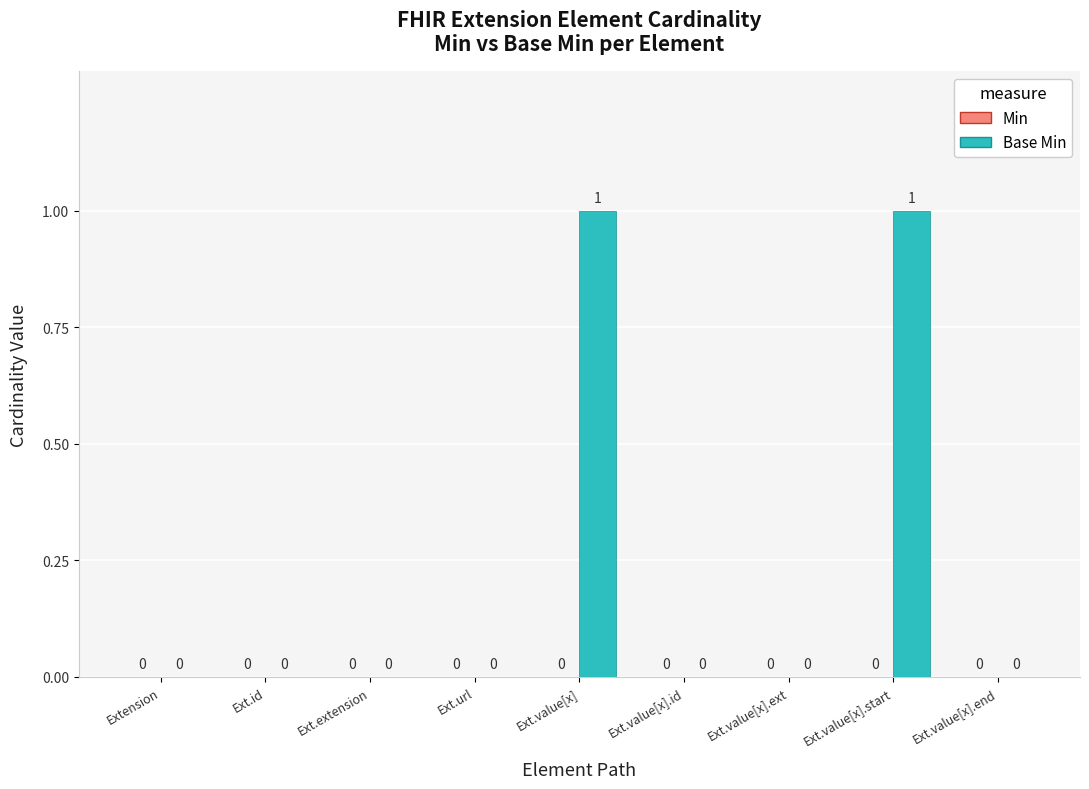

How many values are between 0 and 1?

9